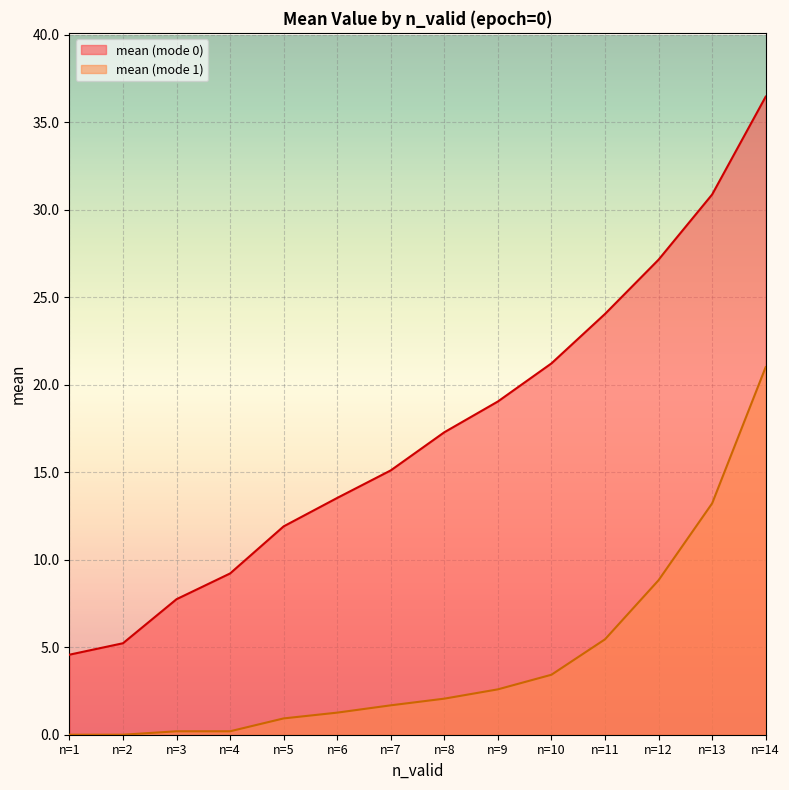

Which category has the highest value across all series?

n=14